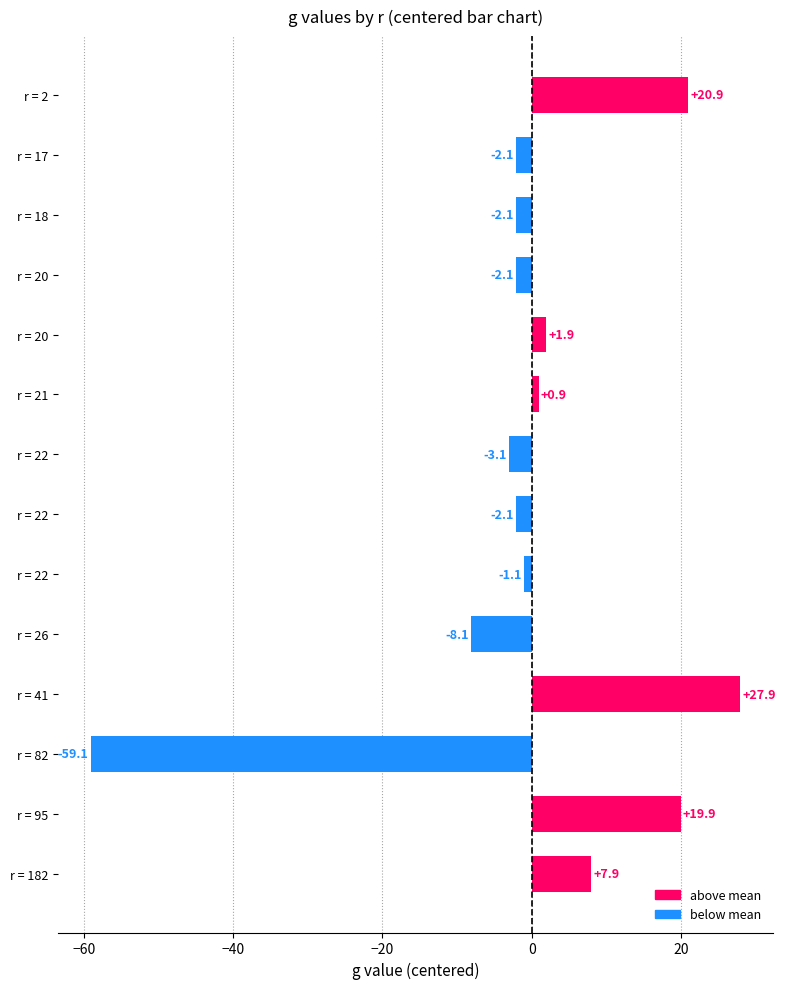

How many data points does each series have?

14